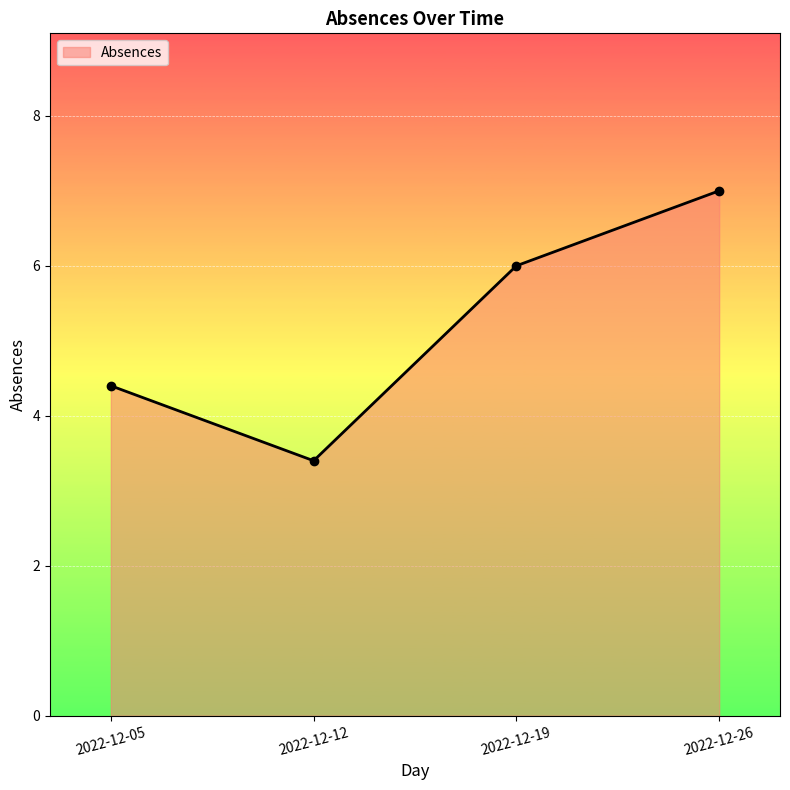

True or false: the data has more than 0 interior local peaks.

False